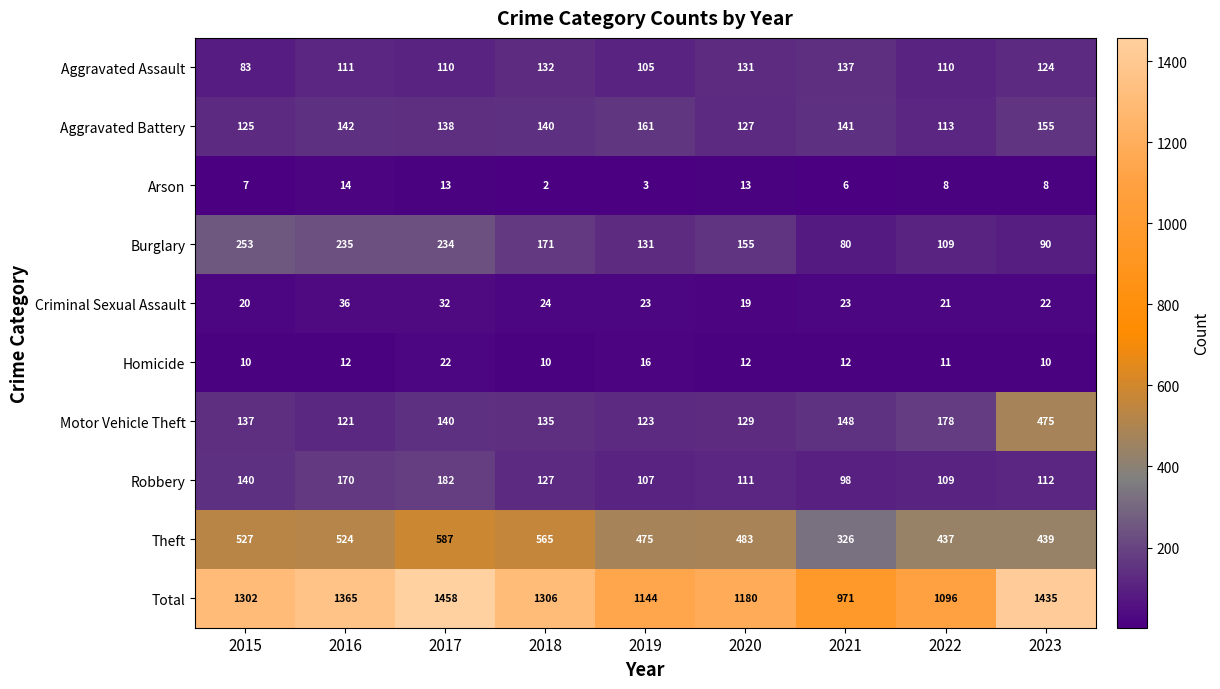

What is the minimum value shown in the chart?

2